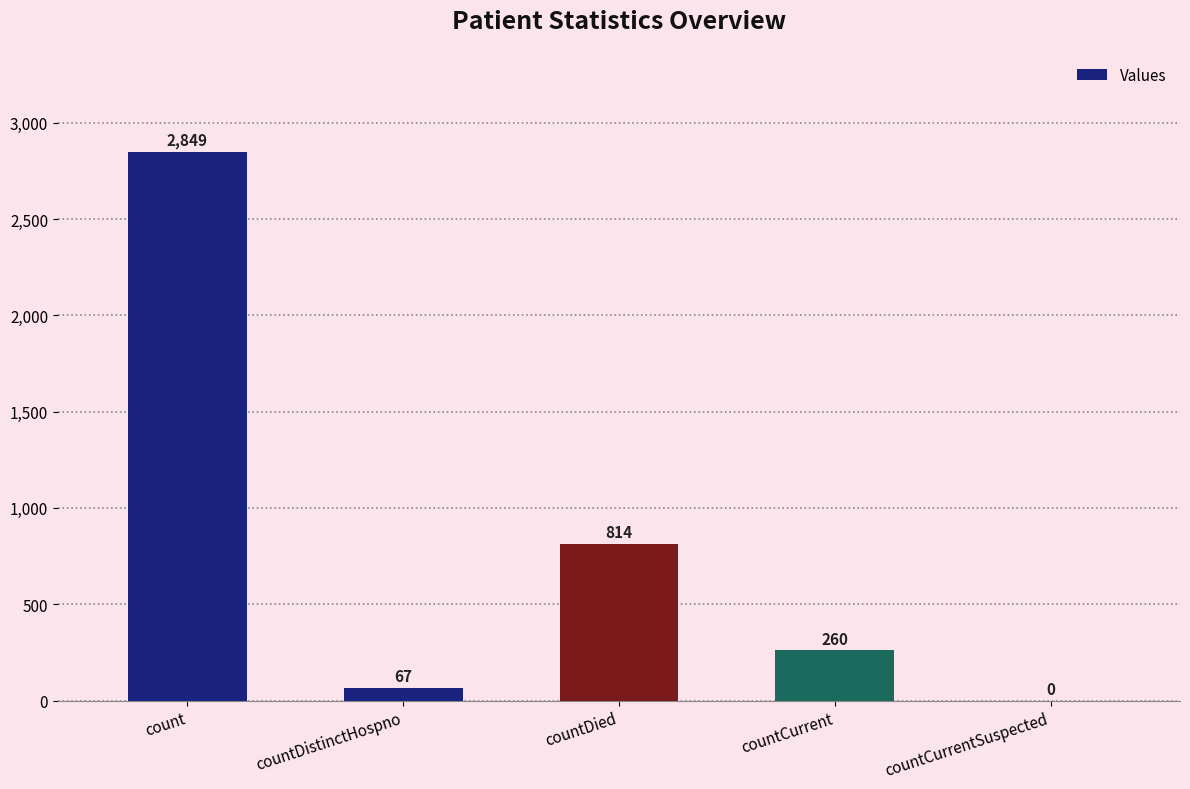

Which category has the highest value across all series?

count